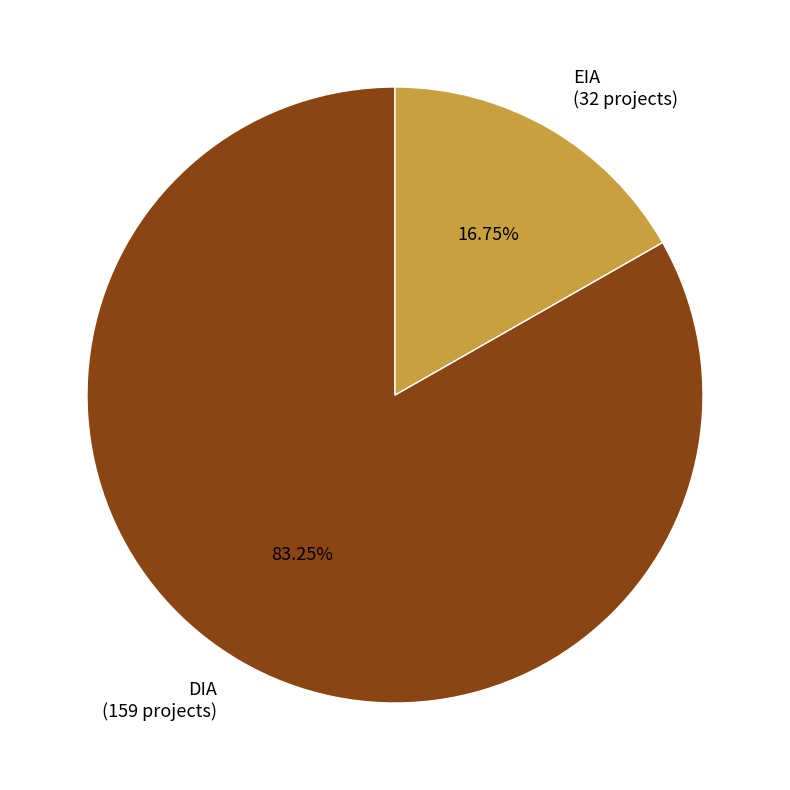

To the nearest percent, what is the difference between the largest and smallest slice percentages?

66%